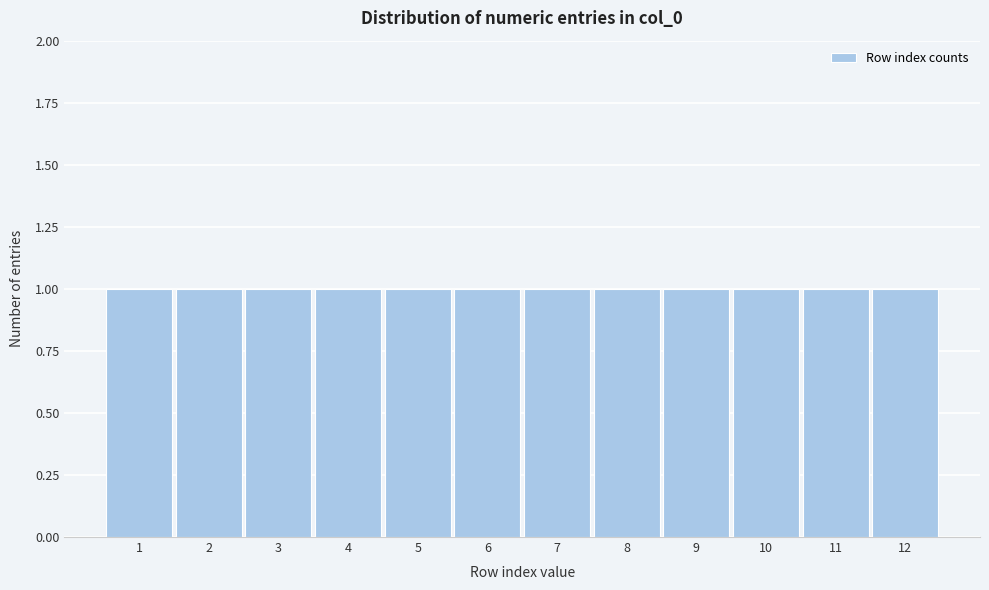

How tall is the bar that spans 11.5 to 12.5 on the x-axis? The values are not printed on the chart, so give them approximately, as read against the axis.

1